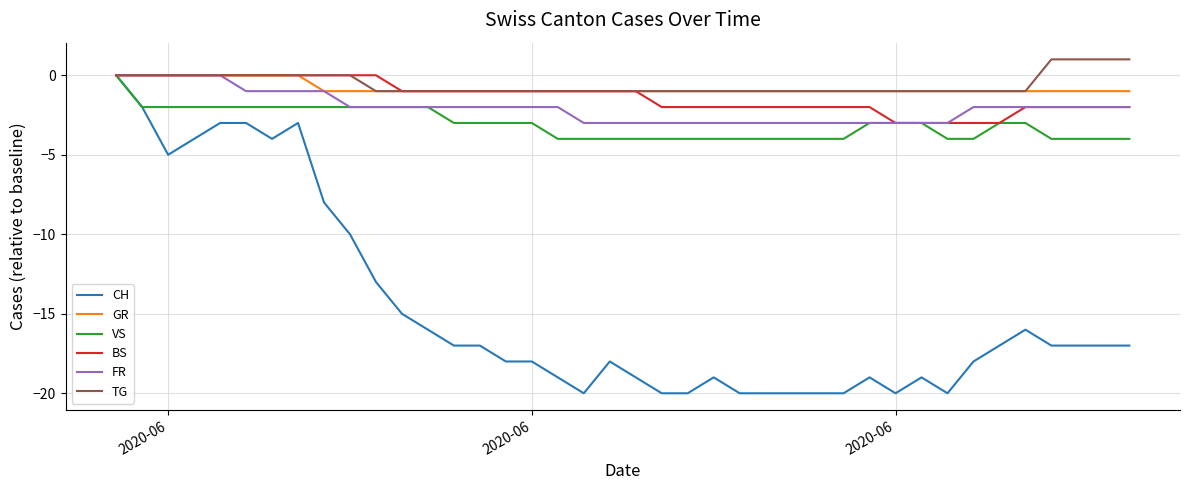

Which series has the largest range (max minus min)?

CH